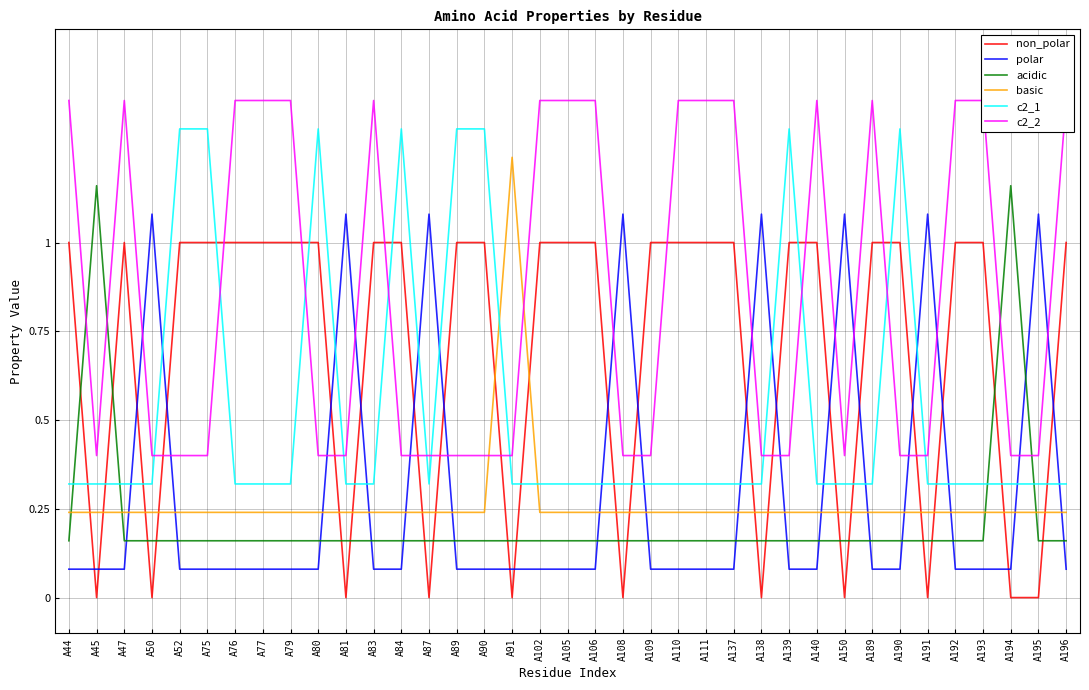

Does the chart display data point markers on the line(s)?

No